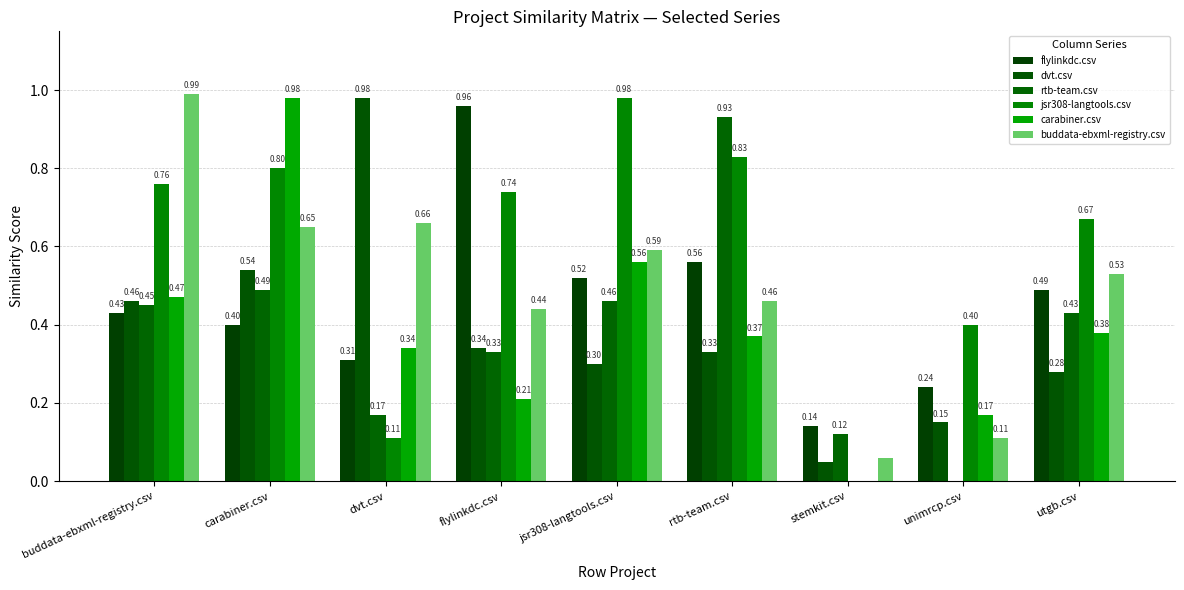

Reading left to right, extract all data points from this chart.

flylinkdc.csv: buddata-ebxml-registry.csv=0.4	carabiner.csv=0.4	dvt.csv=0.3	flylinkdc.csv=1.0	jsr308-langtools.csv=0.5	rtb-team.csv=0.6	stemkit.csv=0.1	unimrcp.csv=0.2	utgb.csv=0.5
dvt.csv: buddata-ebxml-registry.csv=0.5	carabiner.csv=0.5	dvt.csv=1.0	flylinkdc.csv=0.3	jsr308-langtools.csv=0.3	rtb-team.csv=0.3	stemkit.csv=0.1	unimrcp.csv=0.1	utgb.csv=0.3
rtb-team.csv: buddata-ebxml-registry.csv=0.5	carabiner.csv=0.5	dvt.csv=0.2	flylinkdc.csv=0.3	jsr308-langtools.csv=0.5	rtb-team.csv=0.9	stemkit.csv=0.1	unimrcp.csv=0.0	utgb.csv=0.4
jsr308-langtools.csv: buddata-ebxml-registry.csv=0.8	carabiner.csv=0.8	dvt.csv=0.1	flylinkdc.csv=0.7	jsr308-langtools.csv=1.0	rtb-team.csv=0.8	stemkit.csv=0.0	unimrcp.csv=0.4	utgb.csv=0.7
carabiner.csv: buddata-ebxml-registry.csv=0.5	carabiner.csv=1.0	dvt.csv=0.3	flylinkdc.csv=0.2	jsr308-langtools.csv=0.6	rtb-team.csv=0.4	stemkit.csv=0.0	unimrcp.csv=0.2	utgb.csv=0.4
buddata-ebxml-registry.csv: buddata-ebxml-registry.csv=1.0	carabiner.csv=0.7	dvt.csv=0.7	flylinkdc.csv=0.4	jsr308-langtools.csv=0.6	rtb-team.csv=0.5	stemkit.csv=0.1	unimrcp.csv=0.1	utgb.csv=0.5